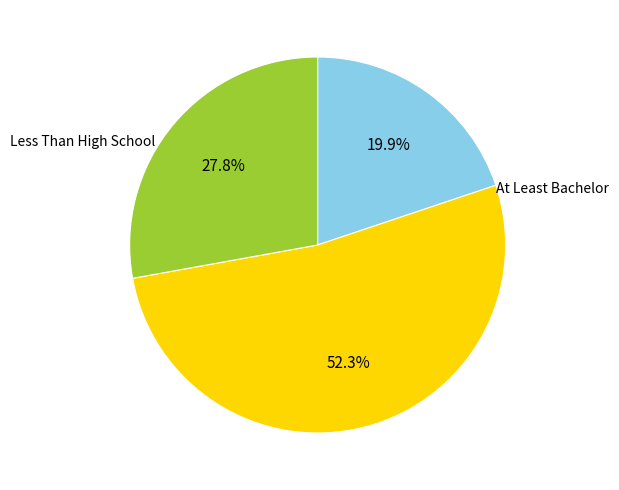

Does any single category account for the majority?

Yes